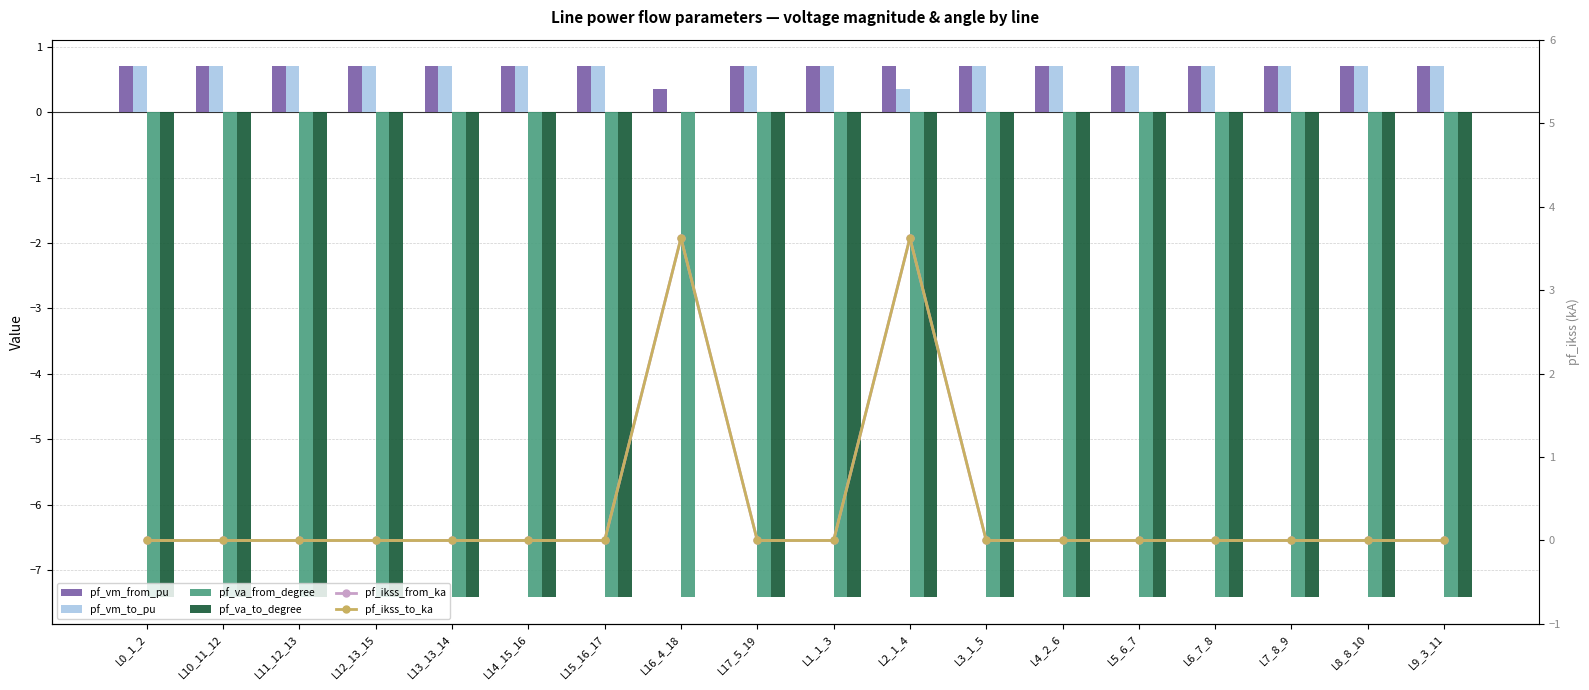

What is the value of the pf_vm_from_pu bar at the 18th from the left?

0.7